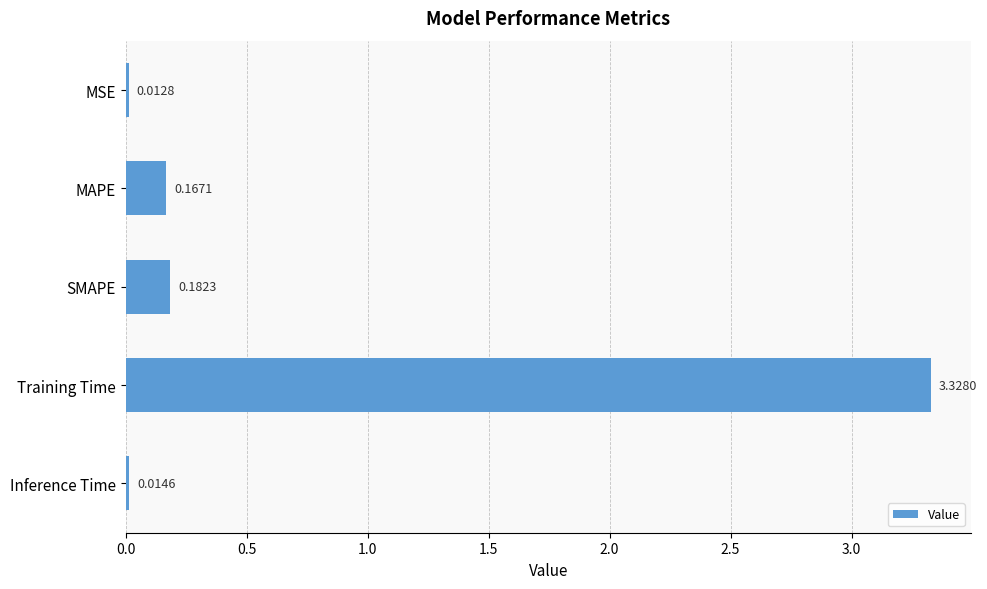

List the labels in order of value, smallest first.

MSE, Inference Time, MAPE, SMAPE, Training Time